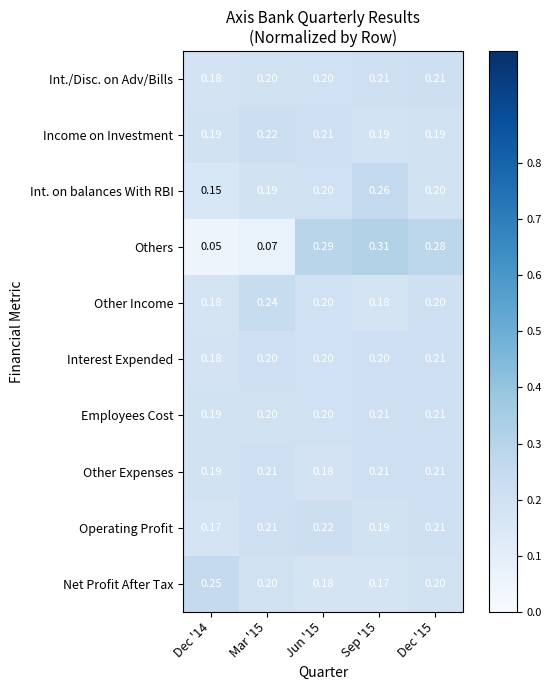

Which series has the largest total across all categories?

Employees Cost